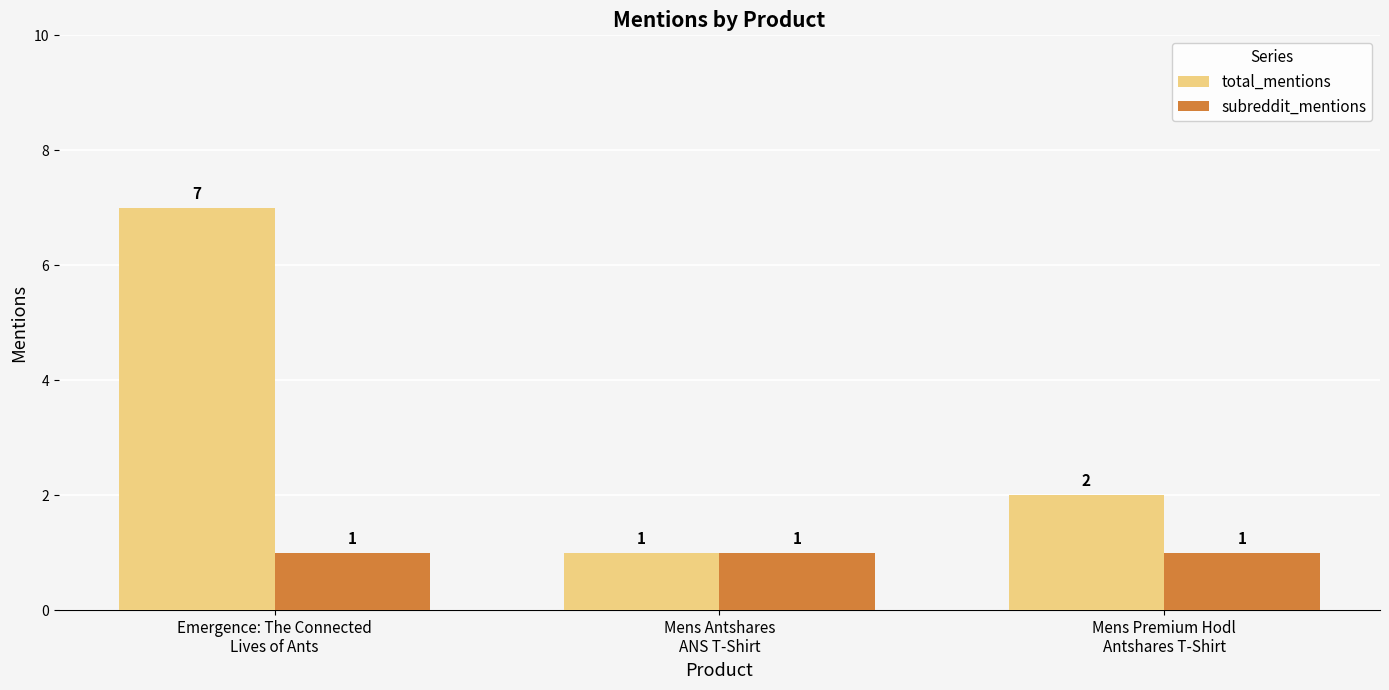

Which label corresponds to the largest value in the chart?

Emergence: The Connected
Lives of Ants